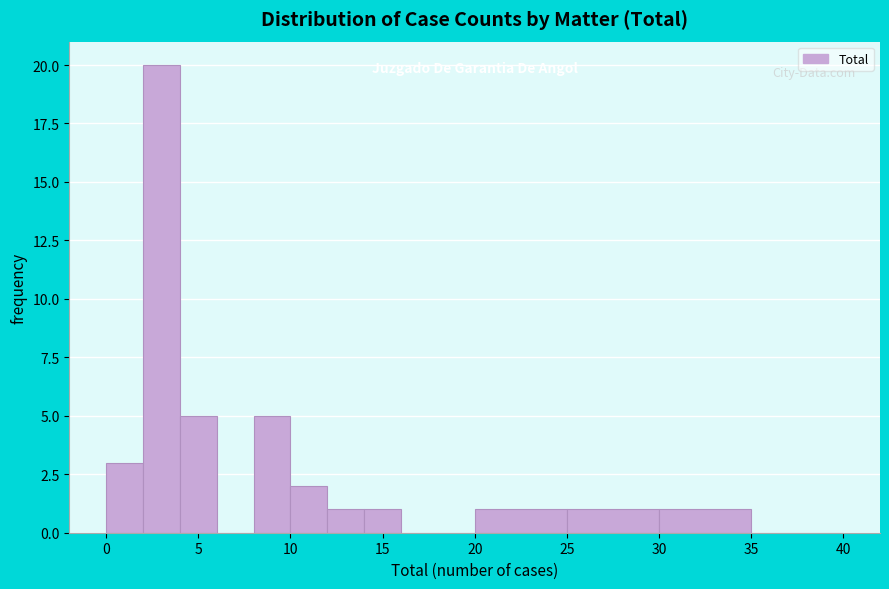

Reading left to right, transcribe this chart: for each bar, give the range it covers on the x-axis and its height. The values are not printed on the chart, so give them approximately, as read against the axis.

0 to 2: 3
2 to 4: 20
4 to 6: 5
6 to 8: 0
8 to 10: 5
10 to 12: 2
12 to 14: 1
14 to 16: 1
16 to 18: 0
18 to 20: 0
20 to 25: 1
25 to 30: 1
30 to 35: 1
35 to 40: 0